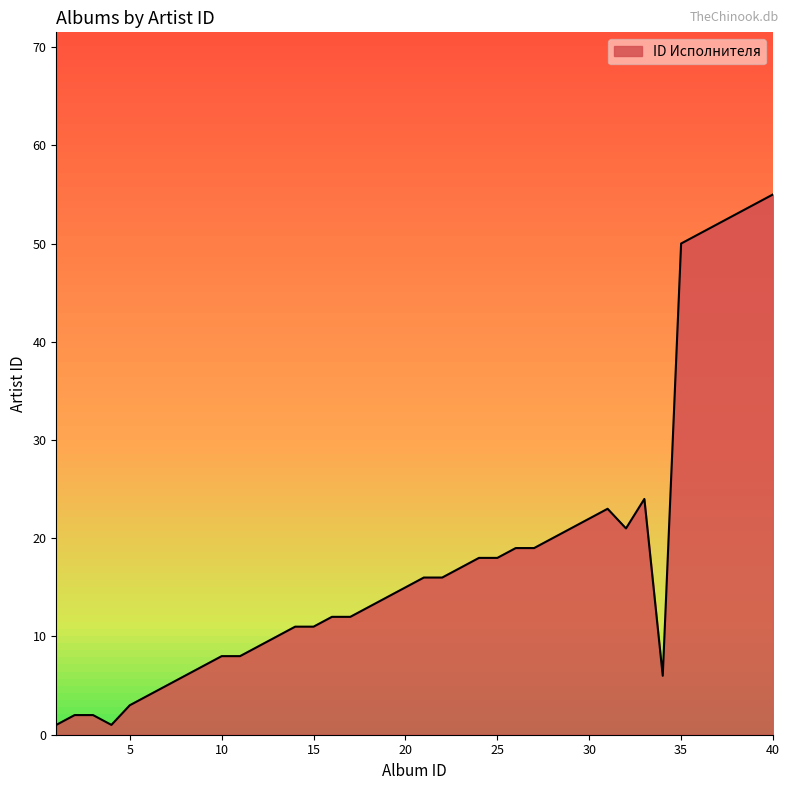

Reading right to left, what are all the values shown in this chart?

55	54	53	52	51	50	6	24	21	23	22	21	20	19	19	18	18	17	16	16	15	14	13	12	12	11	11	10	9	8	8	7	6	5	4	3	1	2	2	1